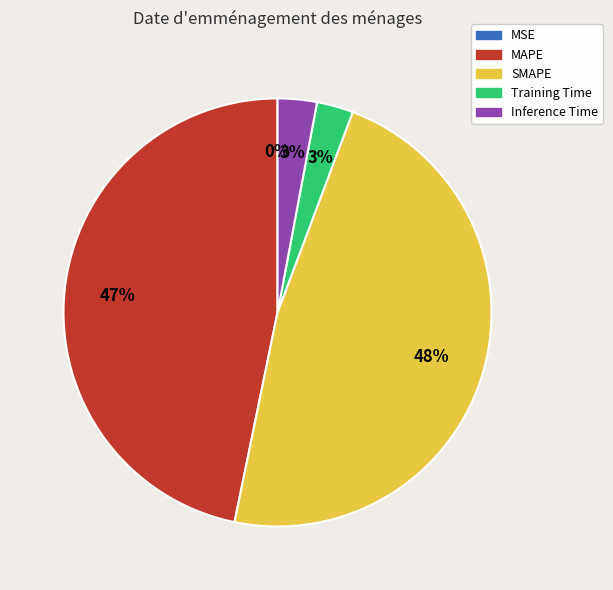

The Inference Time slice represents 3% of the pie. True or false?

True